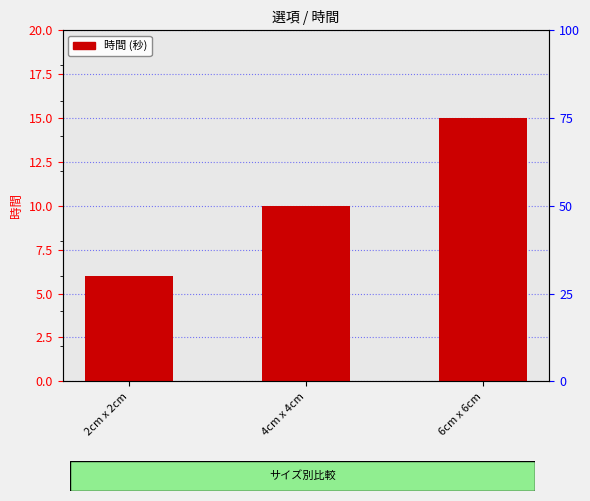

List the labels in order of value, largest first.

6cm x 6cm, 4cm x 4cm, 2cm x 2cm